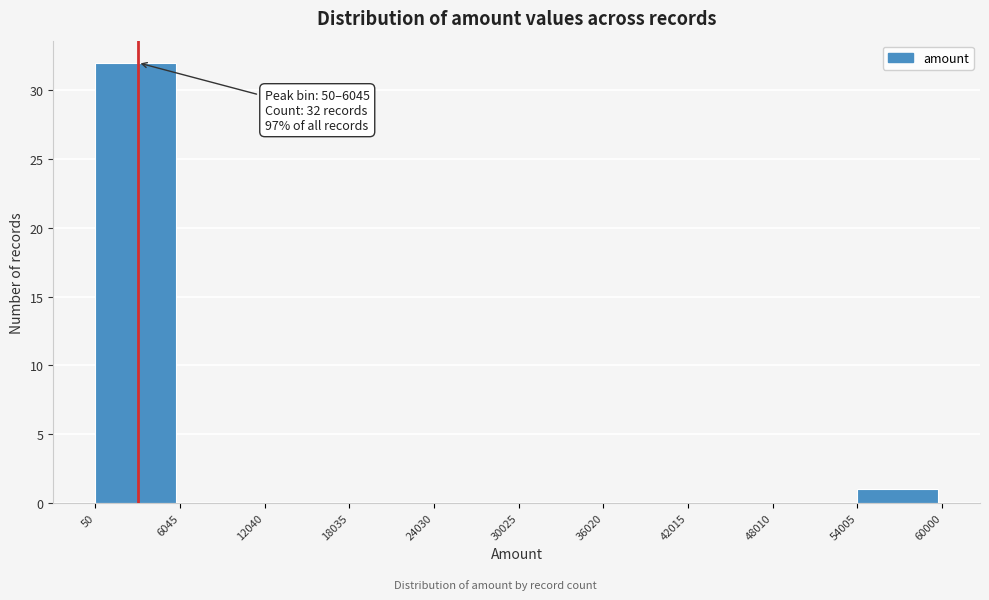

Which range on the x-axis has the tallest bar?

50 to 6045